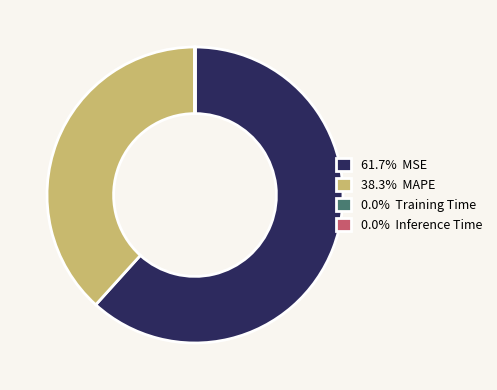

Does any single category account for the majority?

Yes